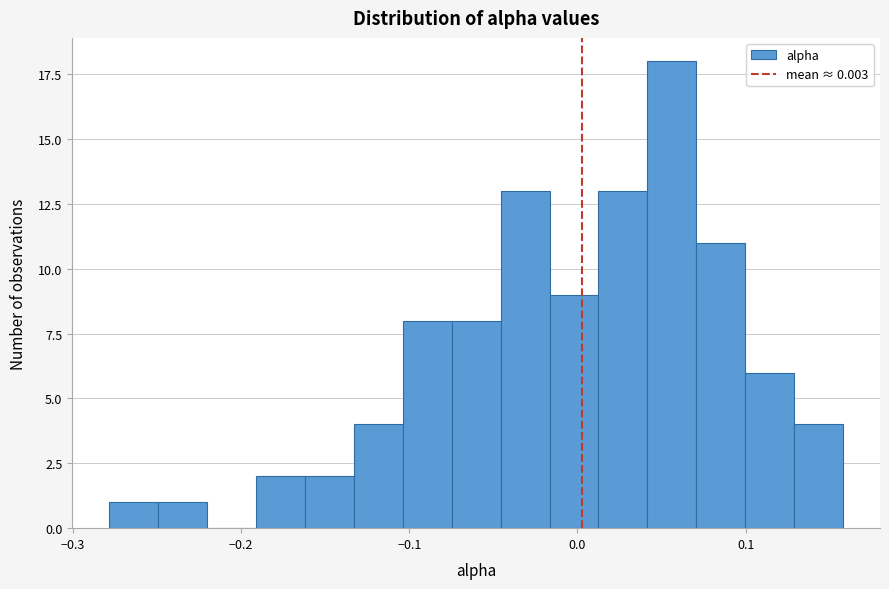

Around what value on the x-axis is the tallest bar? Give the approximate position of its centre, as read against the axis.

0.06